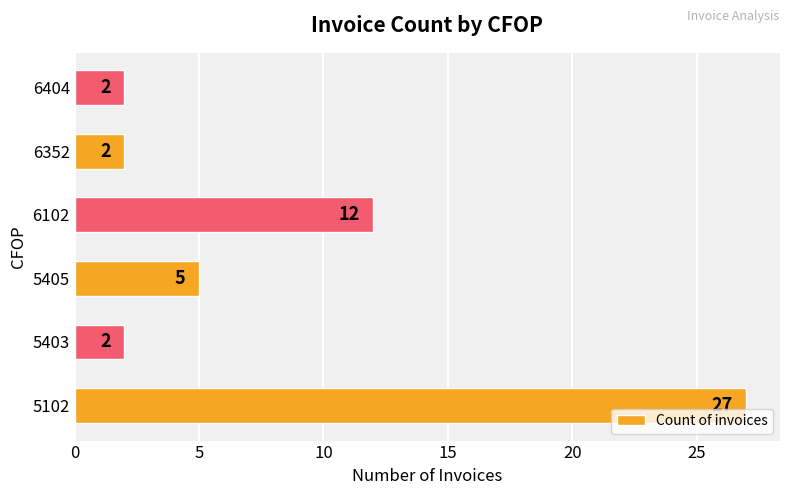

Is it true that the value at 6102 is 12?

True